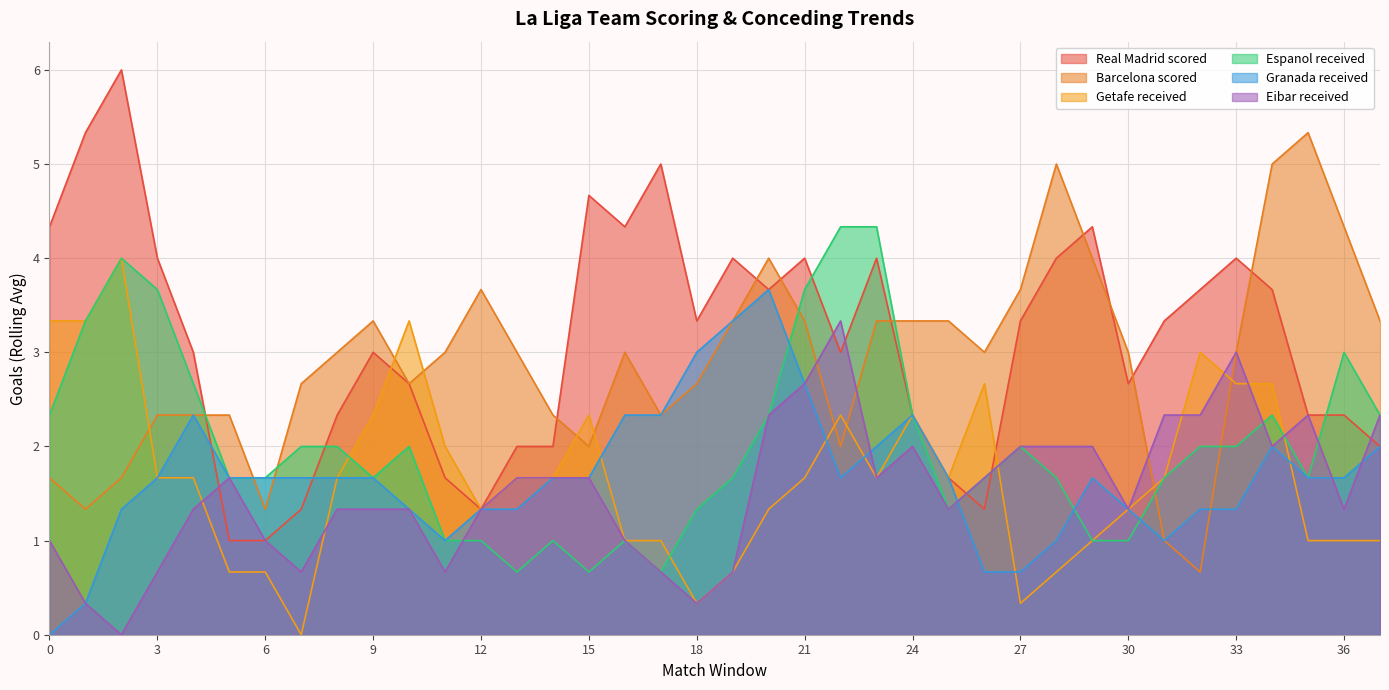

What is the value of the Getafe received point at the 15th from the left?

1.7